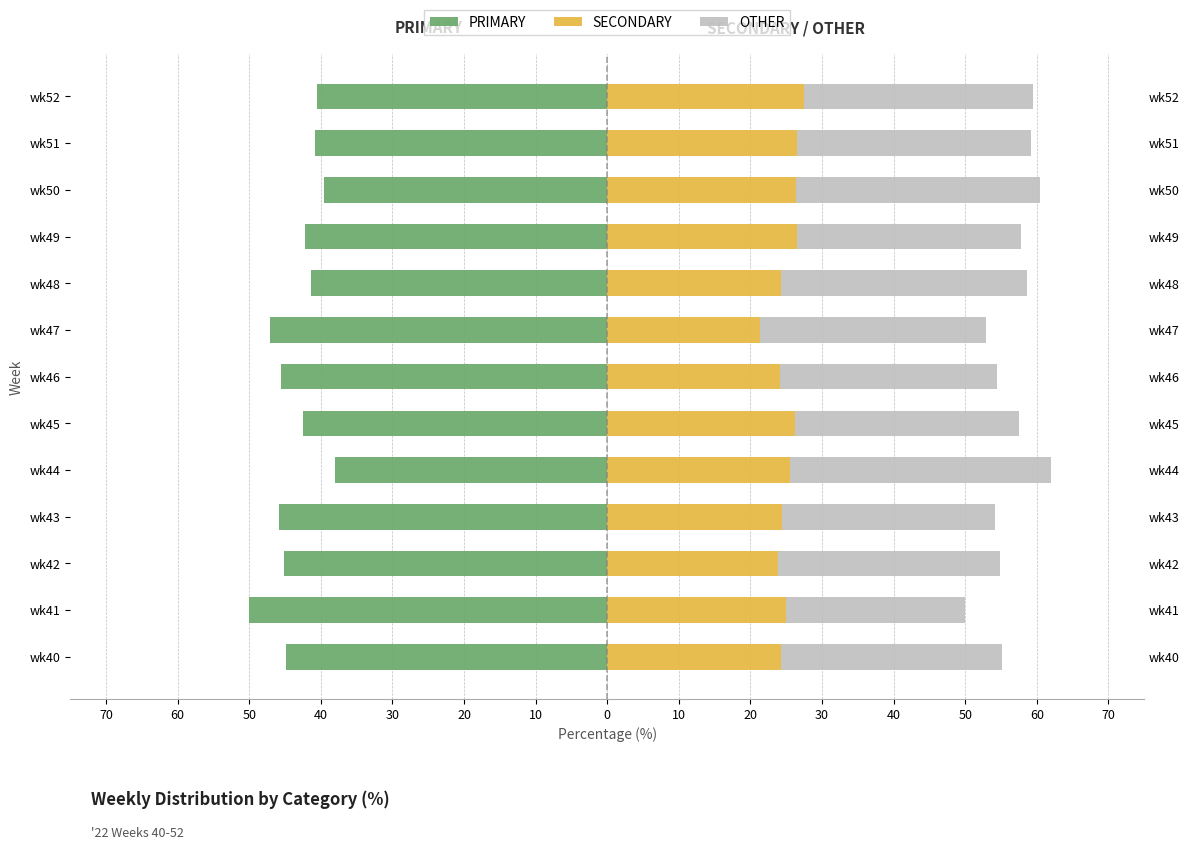

What is the maximum value for SECONDARY?

27.5